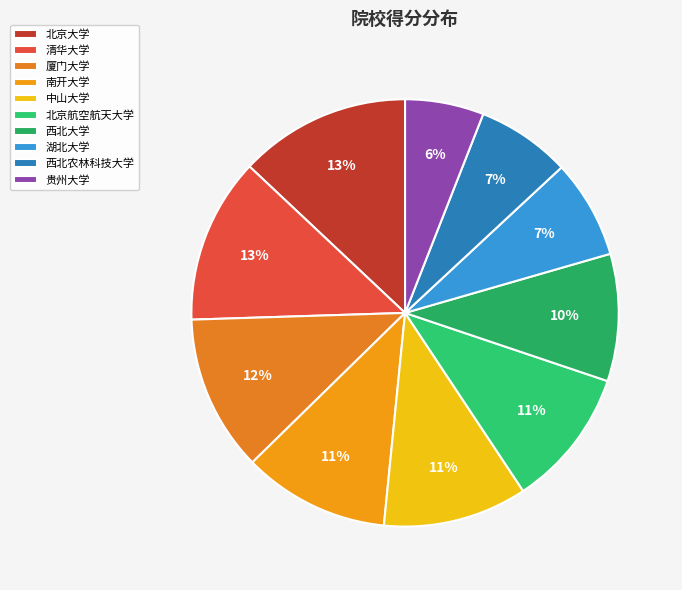

Does any single category account for the majority?

No